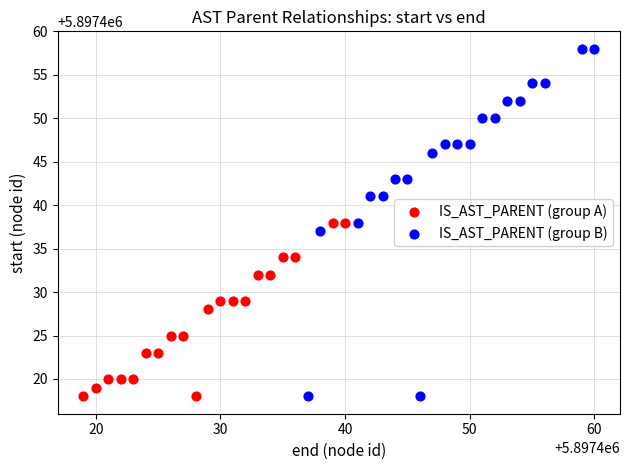

Which series reaches the maximum Y coordinate?

IS_AST_PARENT (group B)